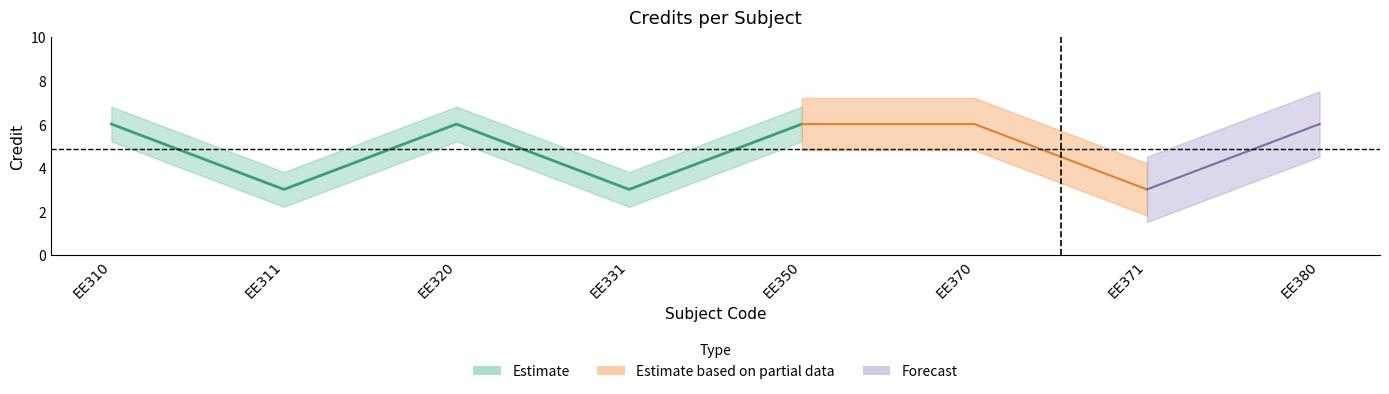

List the labels in order of value, largest first.

EE310, EE320, EE350, EE370, EE380, EE311, EE331, EE371